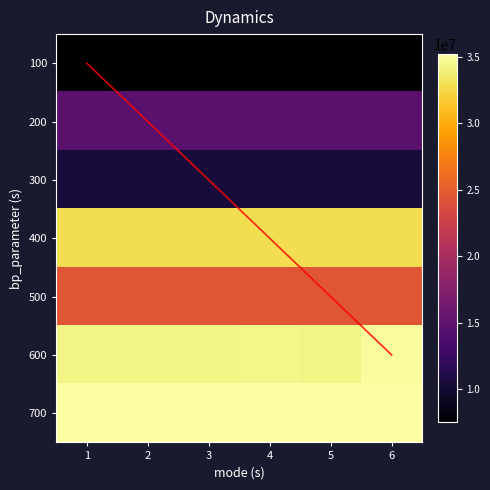

Which label corresponds to the largest value in the chart?

6